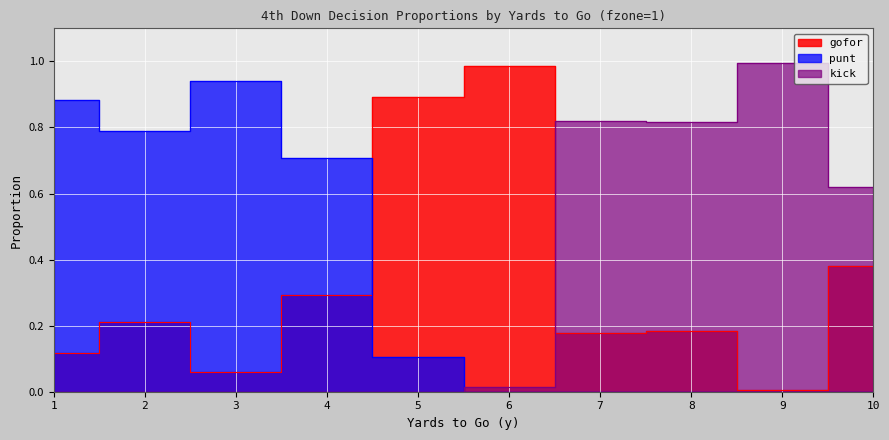

Where do kick and punt first cross each other?

5 and 6